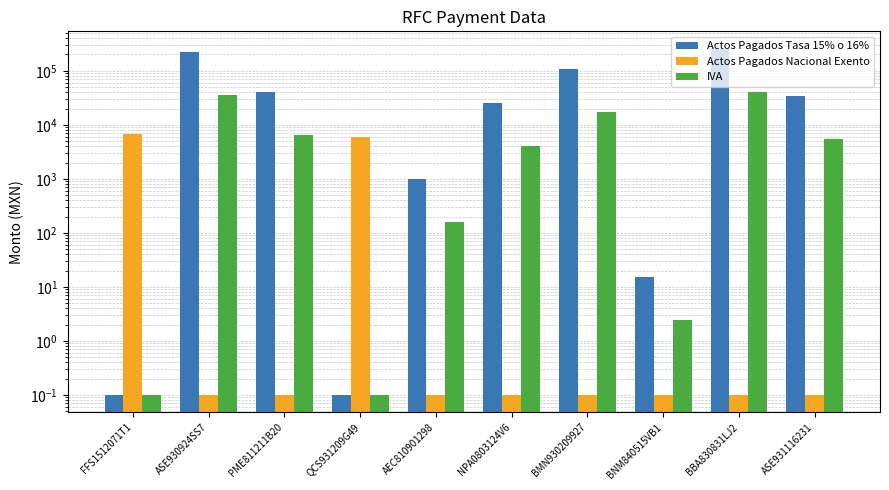

Is it true that Actos Pagados Tasa 15% o 16% equals 1399.3 at AEC810901298?

False